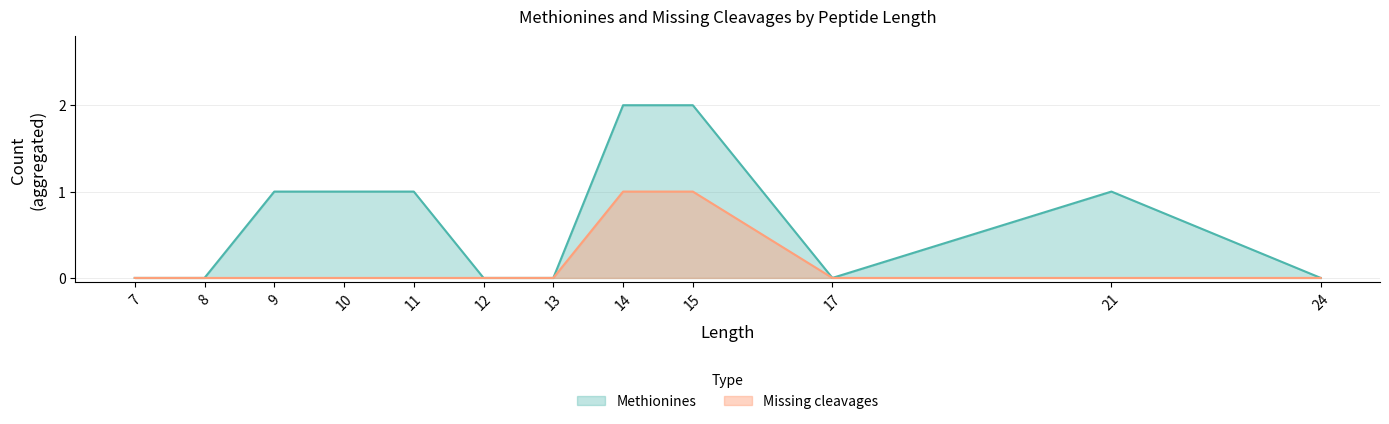

How many Missing cleavages values are between 0 and 1?

12